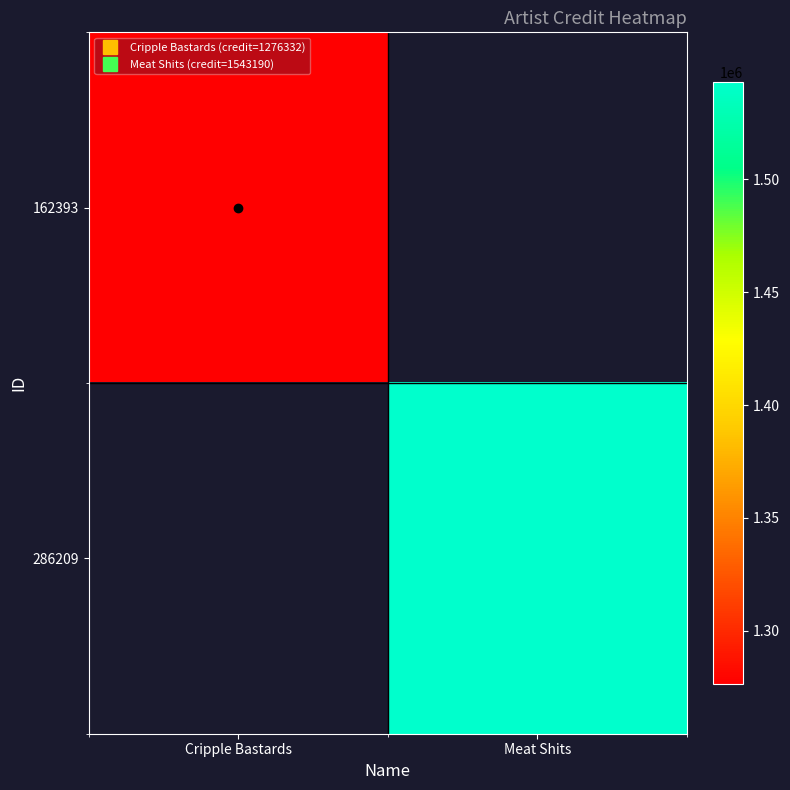

Read the 286209 value at Meat Shits.

1543190.0